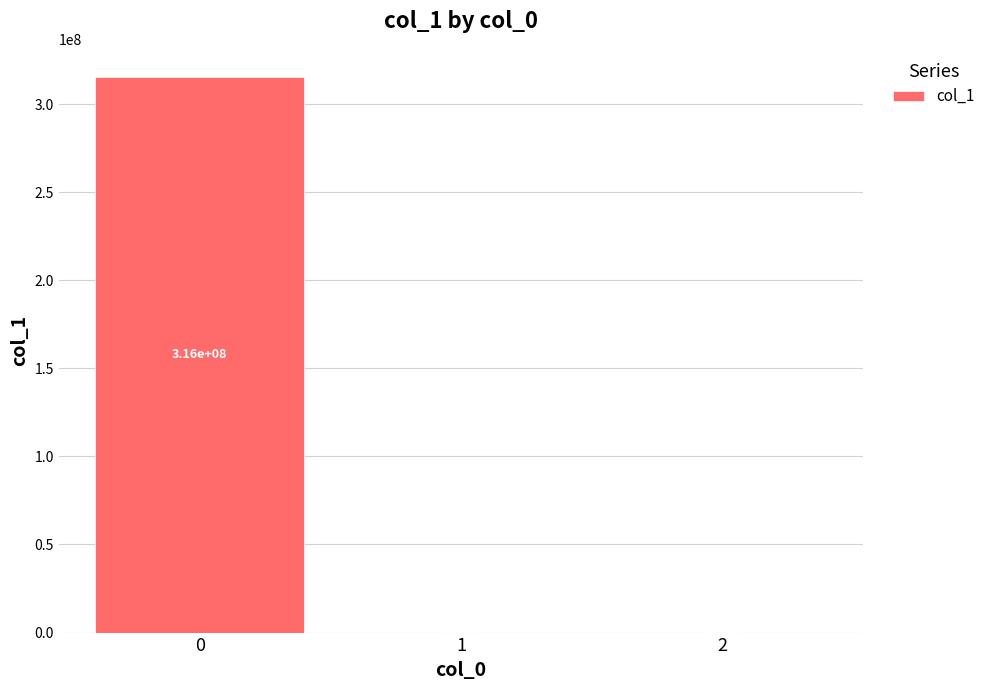

True or false: the data shows -0.9 at 2.

True